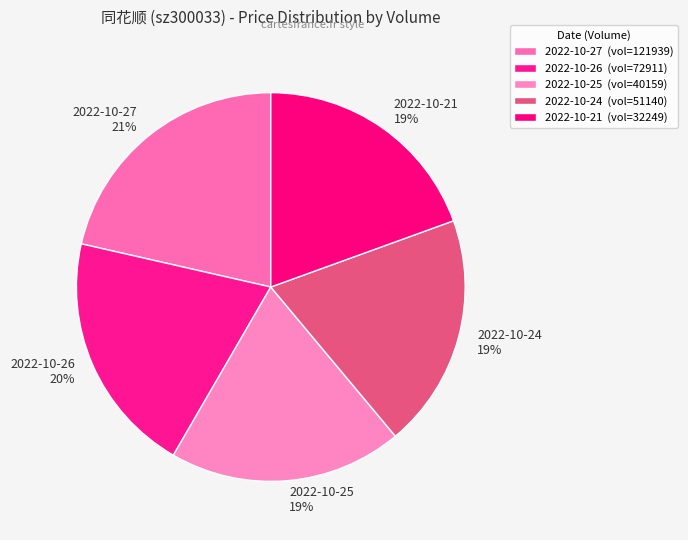

How many segments does this pie chart have?

5